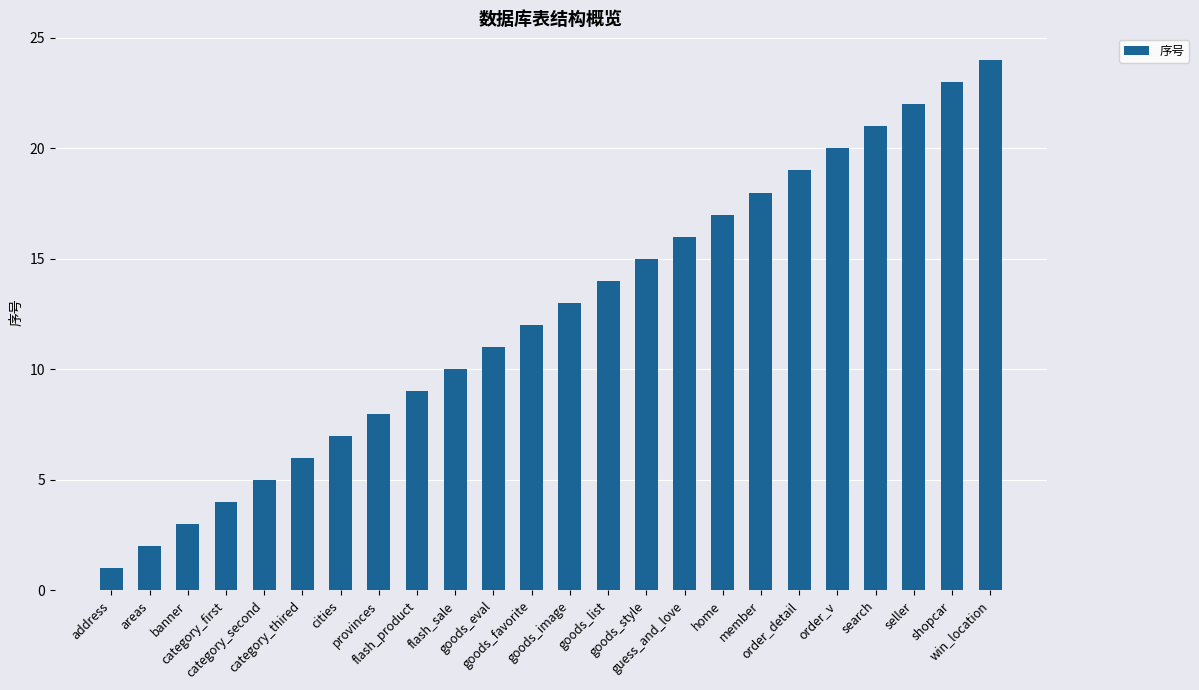

Which label corresponds to the smallest value in the chart?

address